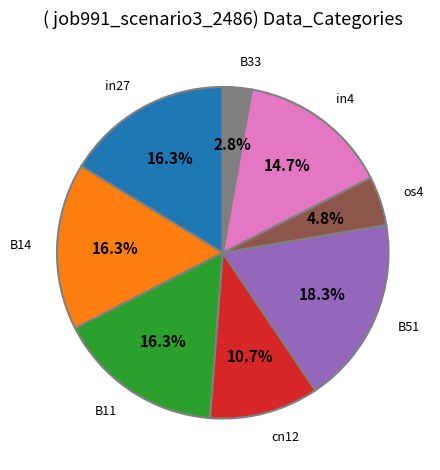

Does any single category account for the majority?

No